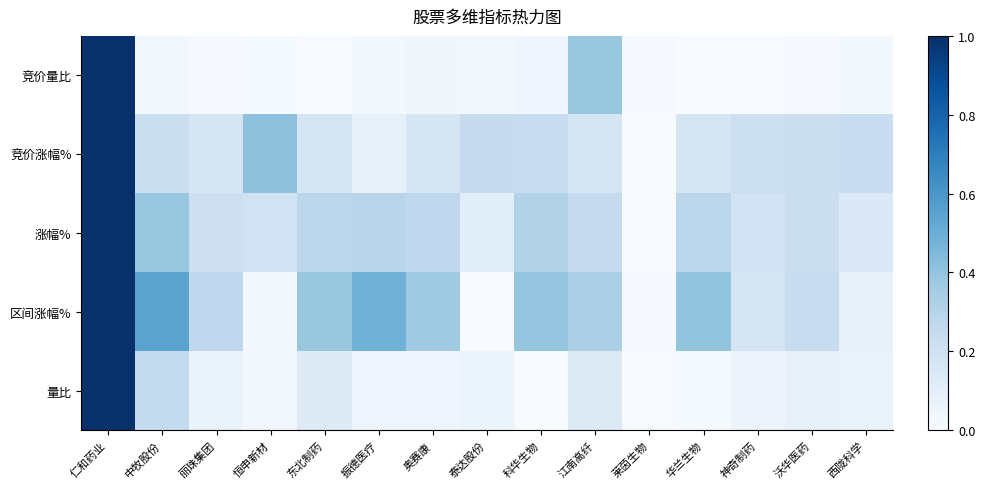

Between 中牧股份 and 振德医疗, which is larger?

中牧股份